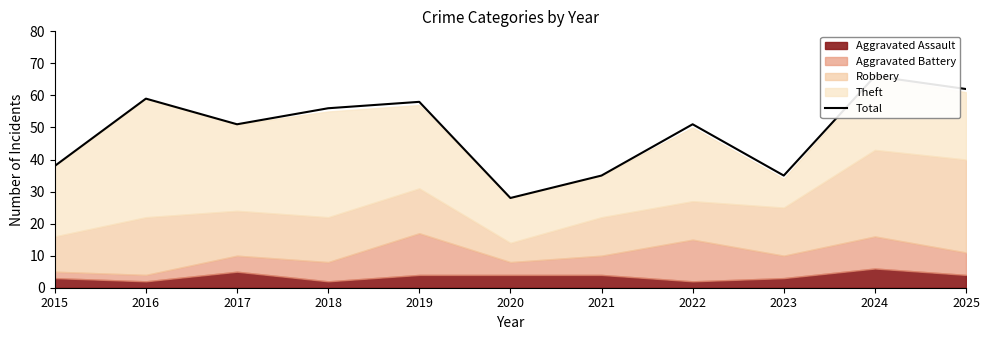

What is the ratio of the value at 2015 to the value at 2021?

1.1